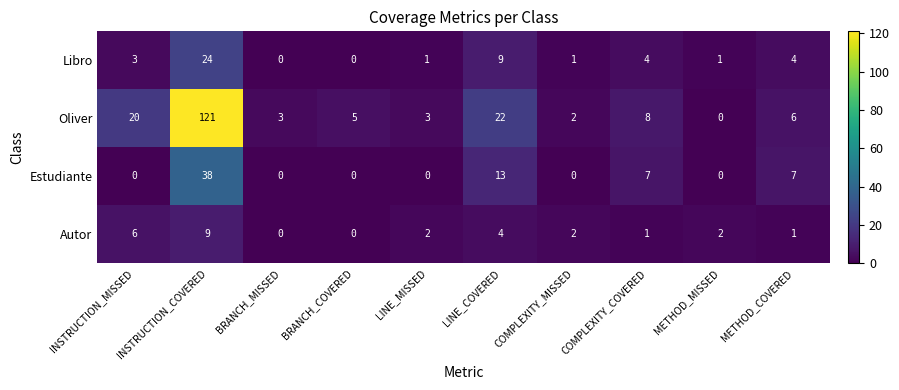

Rank the series by their maximum value, from lowest to highest.

Autor, Libro, Estudiante, Oliver